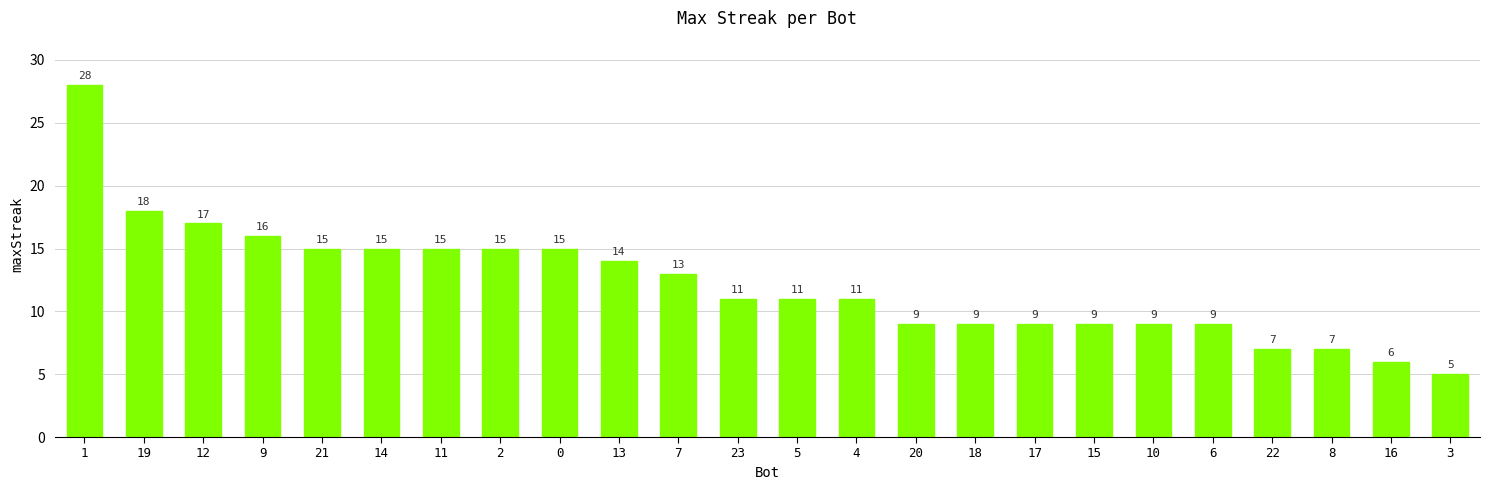

How many values are below 11?

10